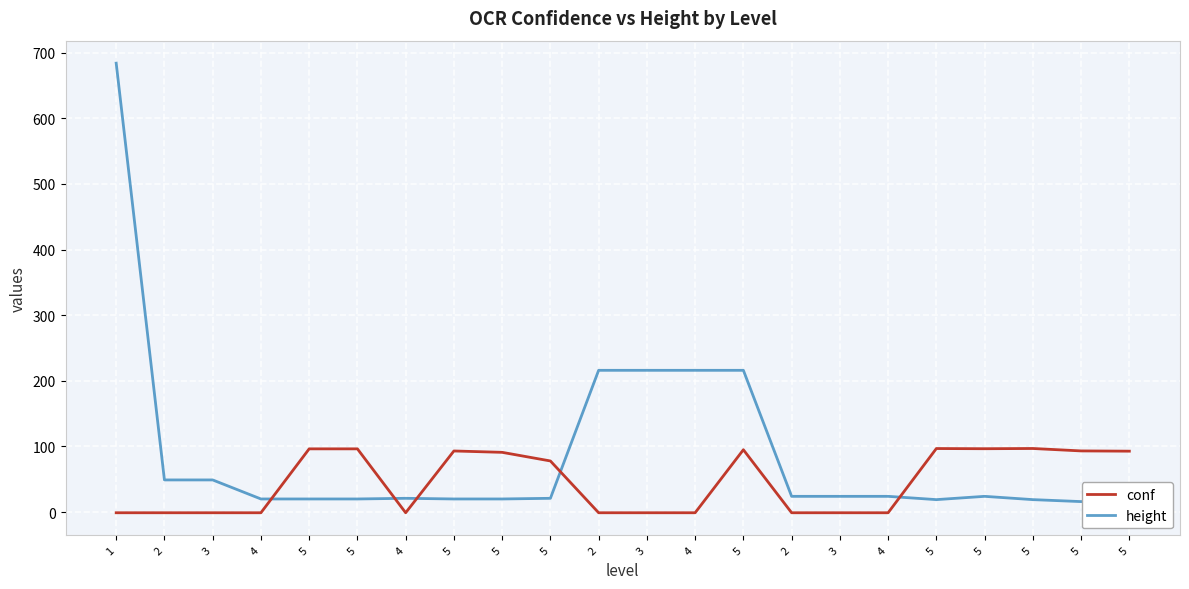

Is this an area chart (filled region under the line)?

No